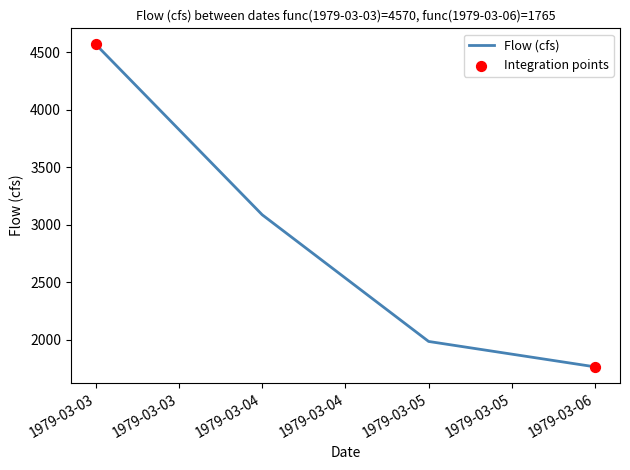

What is the ratio of the value at 1979-03-03 to the value at 1979-03-05?

2.3